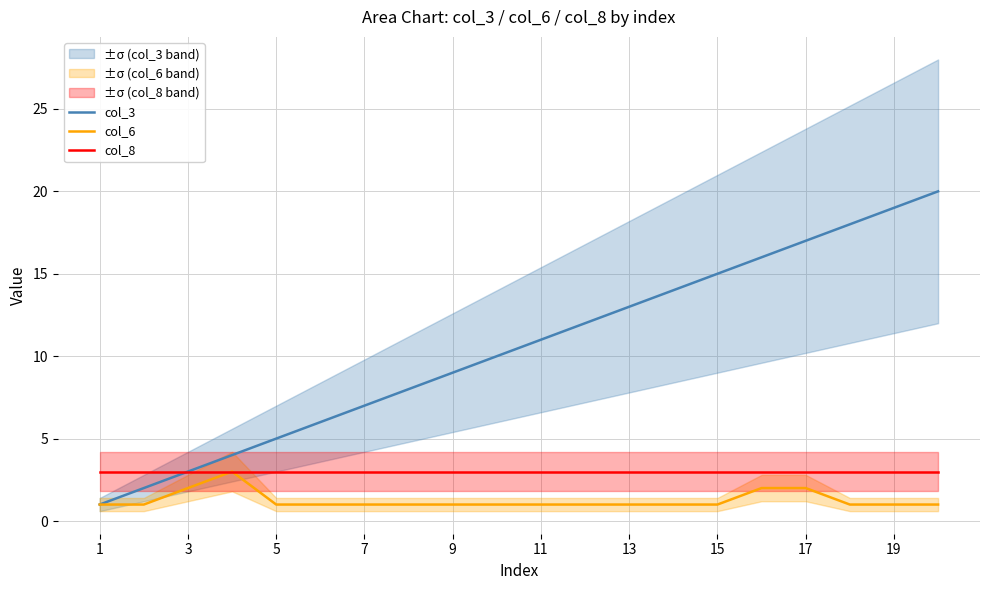

Is the value of col_6 at 17 greater than the value of col_8 at 3?

No